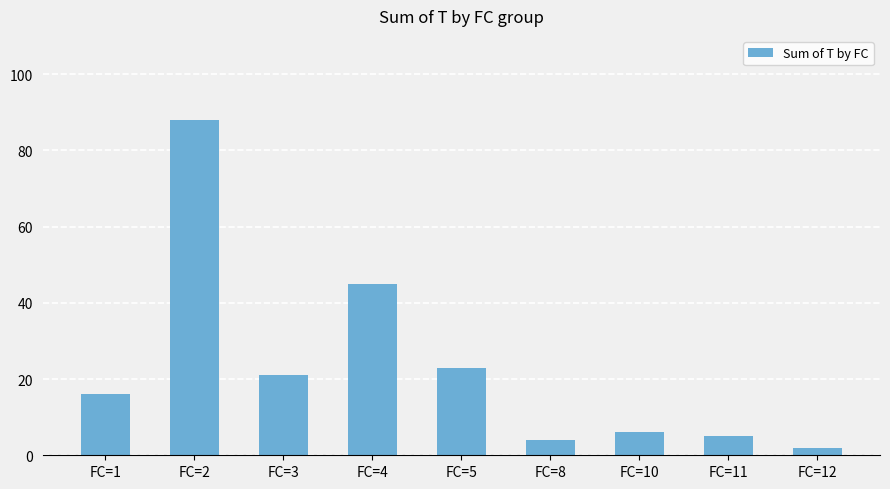

True or false: the data shows 16 at FC=1.

True